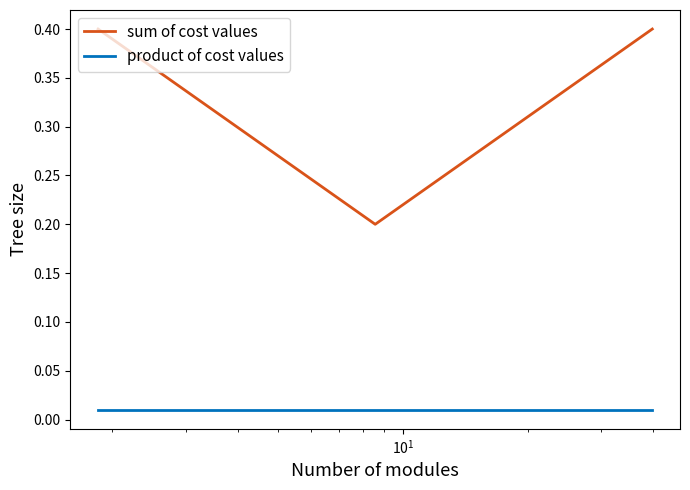

How many series are shown in this chart?

2